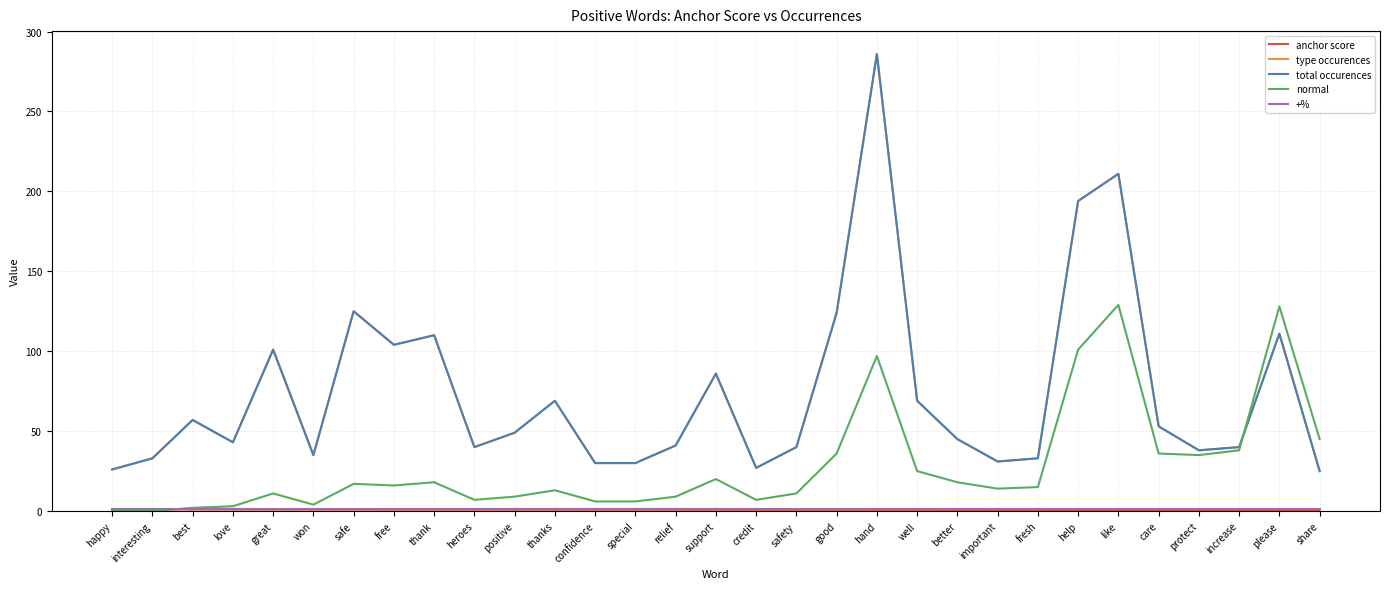

Reading right to left, list all the values displayed in this chart.

anchor score: 0.4	0.5	0.5	0.5	0.6	0.6	0.7	0.7	0.7	0.7	0.7	0.7	0.8	0.8	0.8	0.8	0.8	0.8	0.8	0.8	0.8	0.9	0.9	0.9	0.9	0.9	0.9	0.9	1.0	1.0	1.0
type occurences: 25.0	111.0	40.0	38.0	53.0	211.0	194.0	33.0	31.0	45.0	69.0	286.0	124.0	40.0	27.0	86.0	41.0	30.0	30.0	69.0	49.0	40.0	110.0	104.0	125.0	35.0	101.0	43.0	57.0	33.0	26.0
total occurences: 25.0	111.0	40.0	38.0	53.0	211.0	194.0	33.0	31.0	45.0	69.0	286.0	124.0	40.0	27.0	86.0	41.0	30.0	30.0	69.0	49.0	40.0	110.0	104.0	125.0	35.0	101.0	43.0	57.0	33.0	26.0
normal: 45.0	128.0	38.0	35.0	36.0	129.0	101.0	15.0	14.0	18.0	25.0	97.0	36.0	11.0	7.0	20.0	9.0	6.0	6.0	13.0	9.0	7.0	18.0	16.0	17.0	4.0	11.0	3.0	2.0	0.0	0.0
+%: 1.0	1.0	1.0	1.0	1.0	1.0	1.0	1.0	1.0	1.0	1.0	1.0	1.0	1.0	1.0	1.0	1.0	1.0	1.0	1.0	1.0	1.0	1.0	1.0	1.0	1.0	1.0	1.0	1.0	1.0	1.0